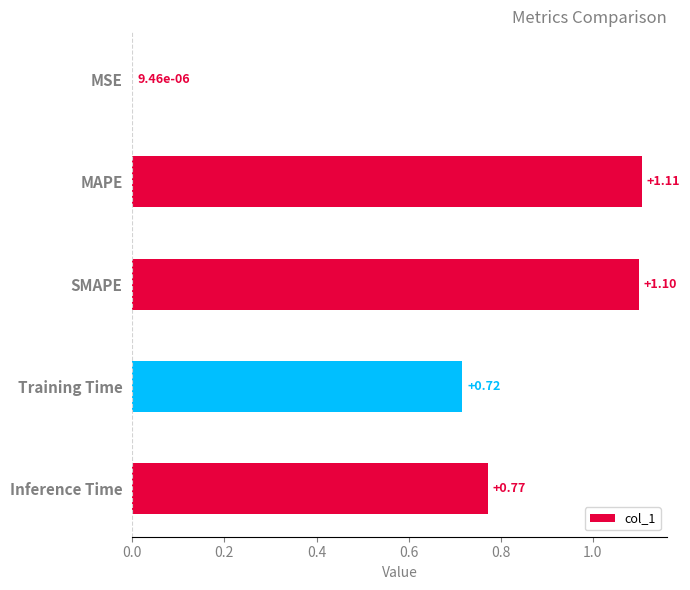

How many series are shown in this chart?

1